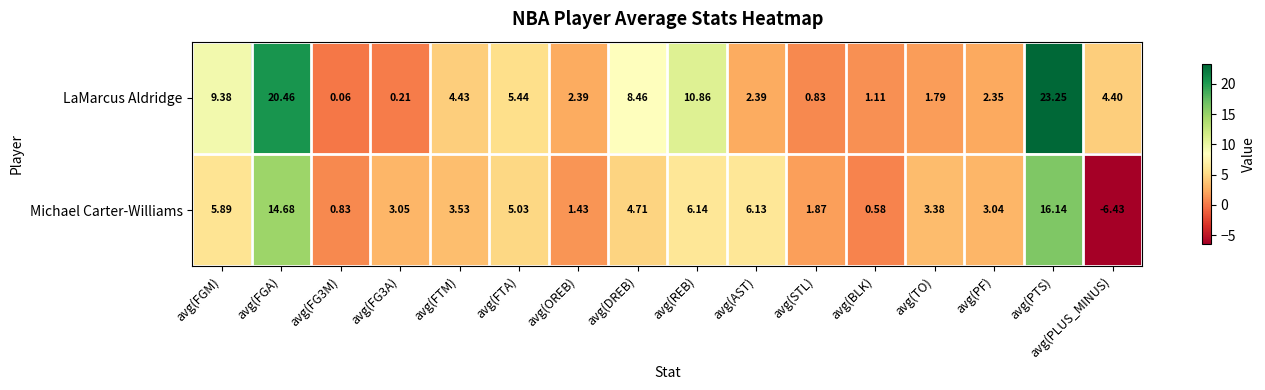

Which series changed the most between avg(FG3A) and avg(TO)?

LaMarcus Aldridge